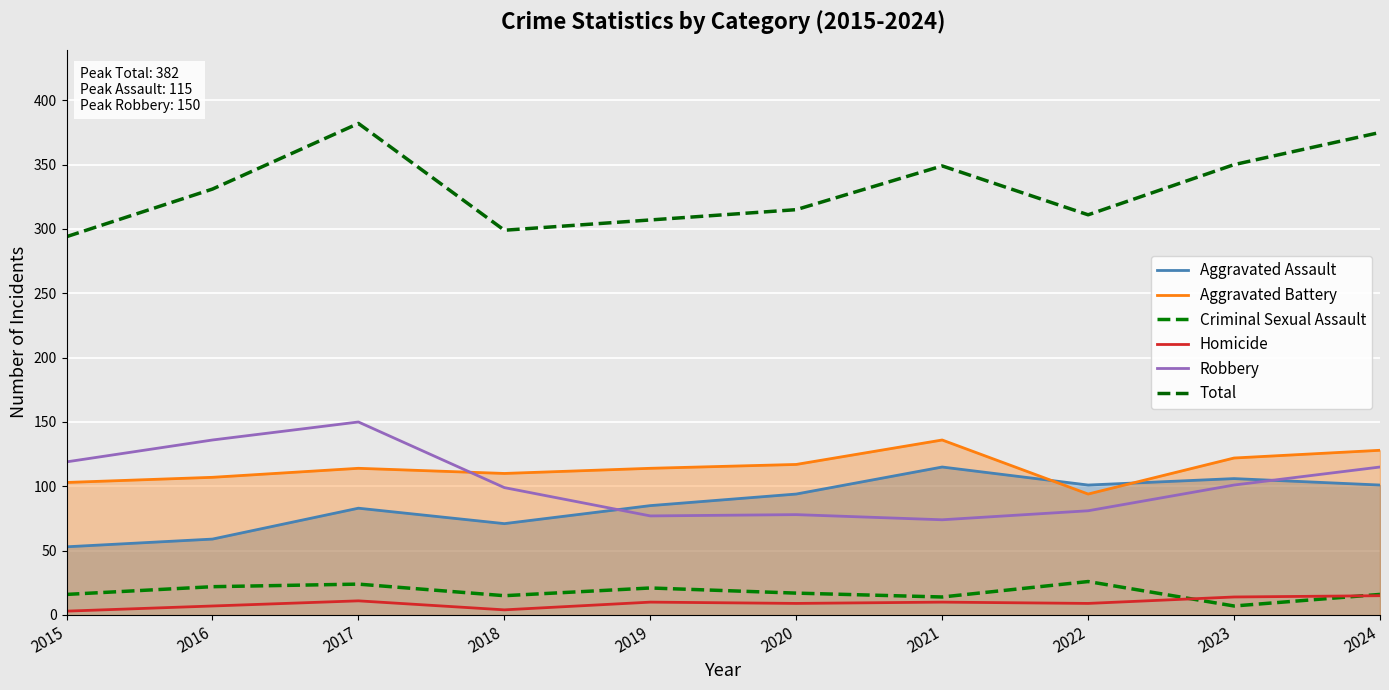

What is the difference between the second highest and second lowest values in the Robbery series?

59